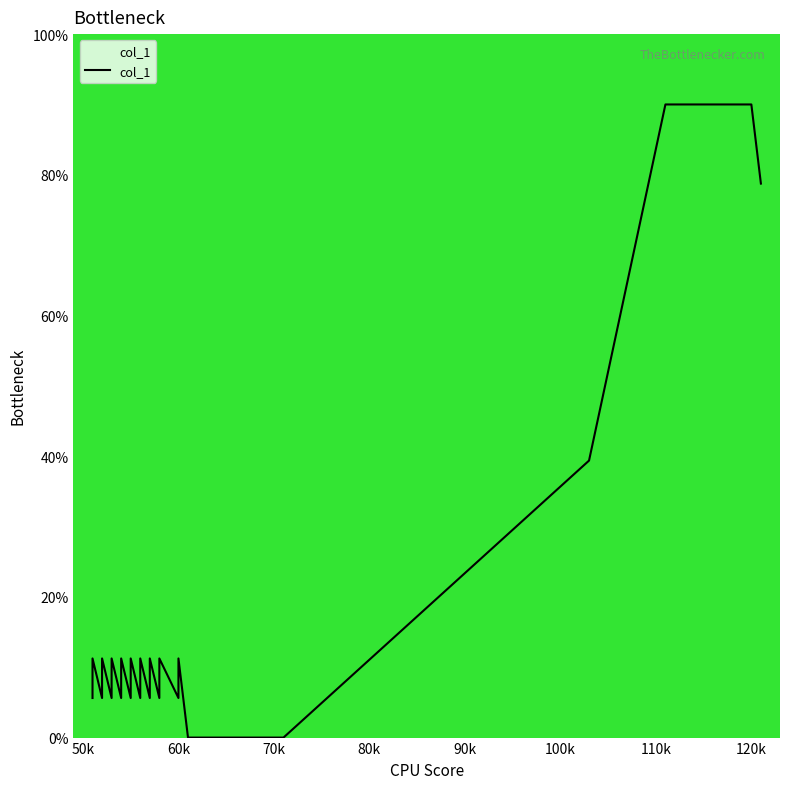

Does the chart have visible grid lines?

No